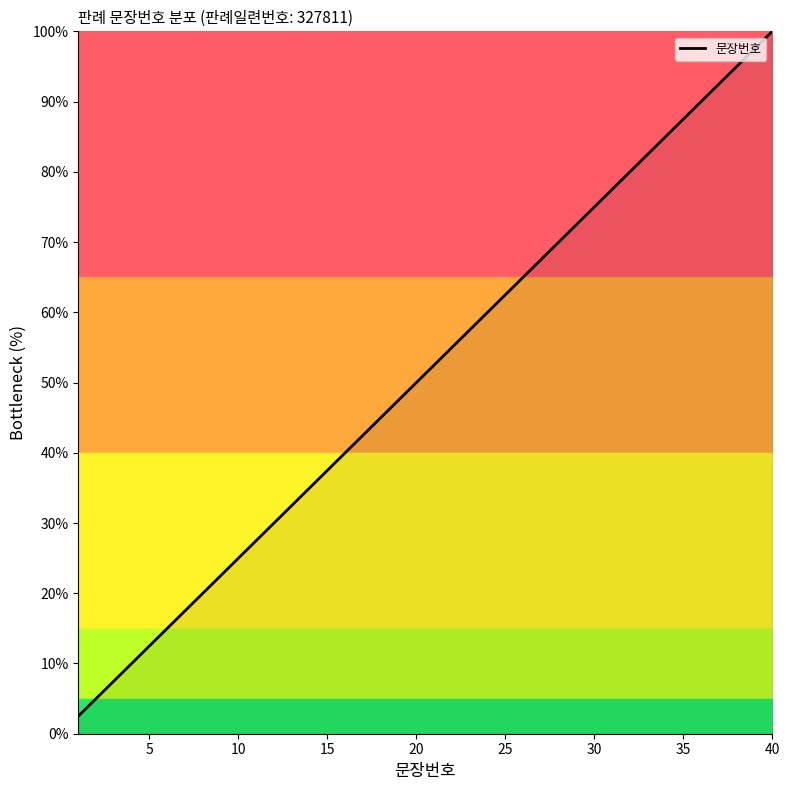

What is the sum of all values?

2050.0